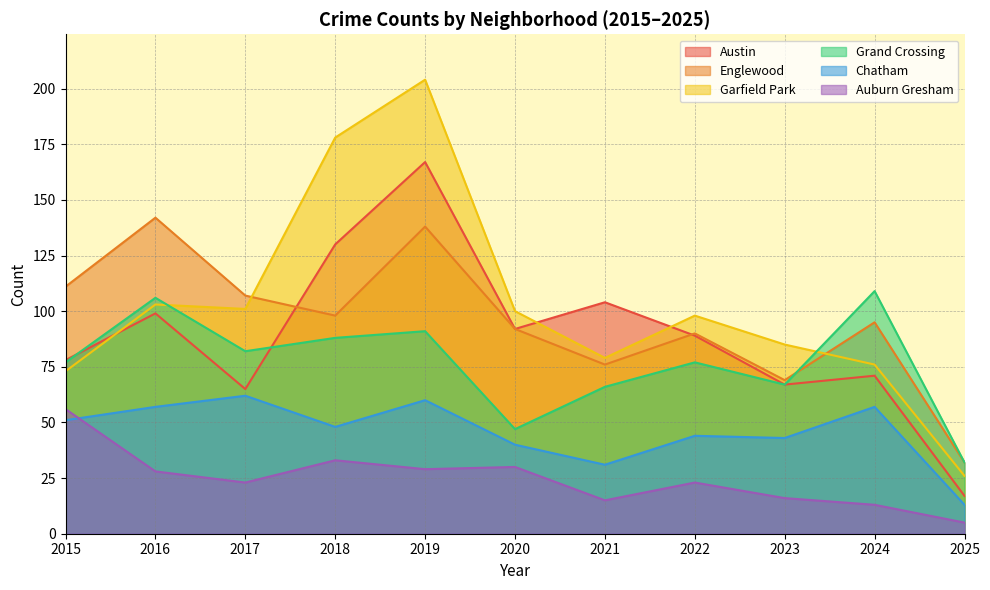

What is the difference between the highest and lowest values at 2019?

175